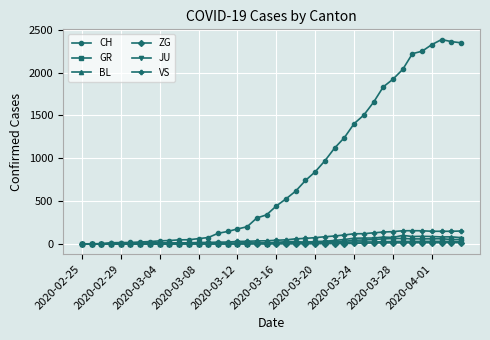

Which series has the largest range (max minus min)?

CH